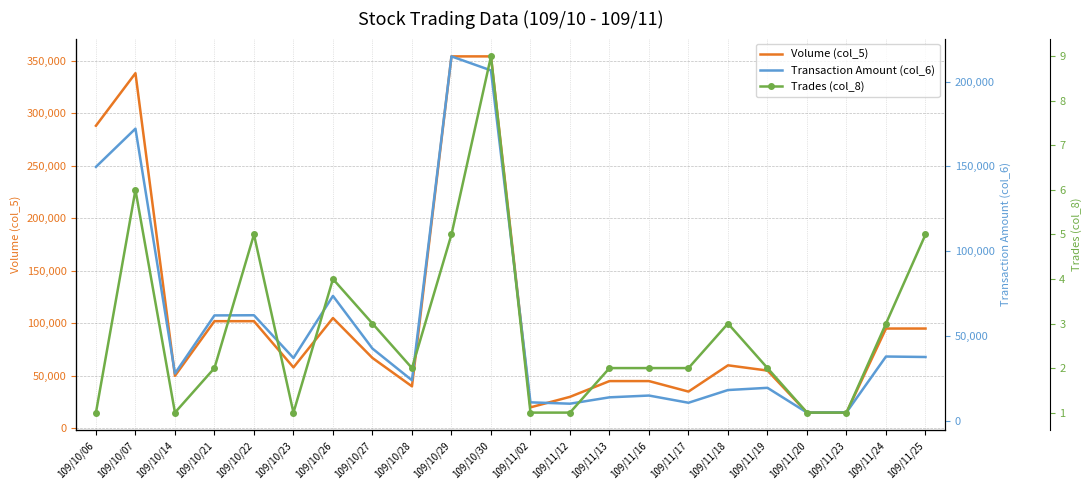

Rank the series by their maximum value, from highest to lowest.

Volume (col_5), Transaction Amount (col_6), Trades (col_8)